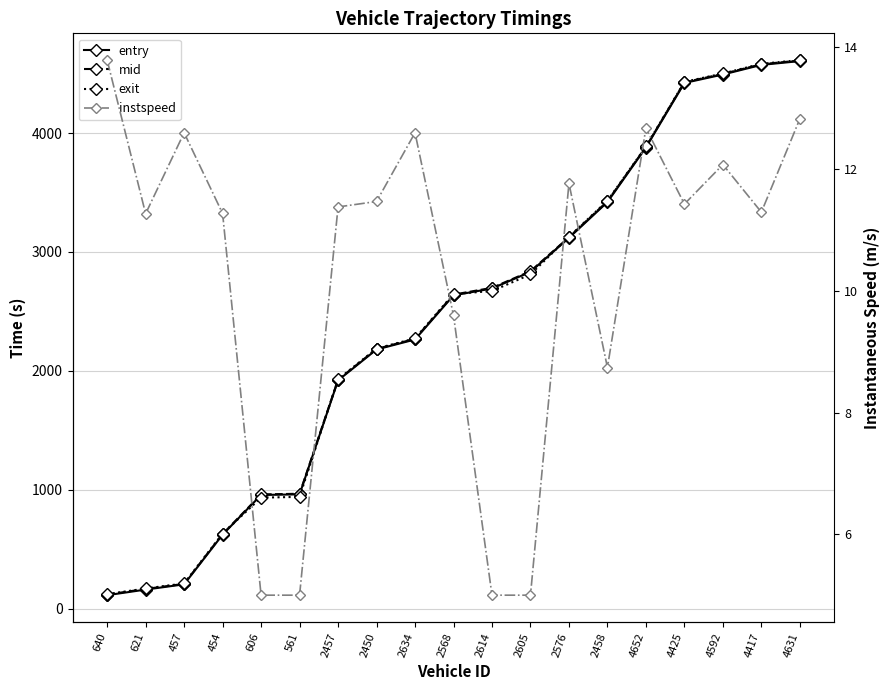

True or false: entry and mid intersect in this chart.

False